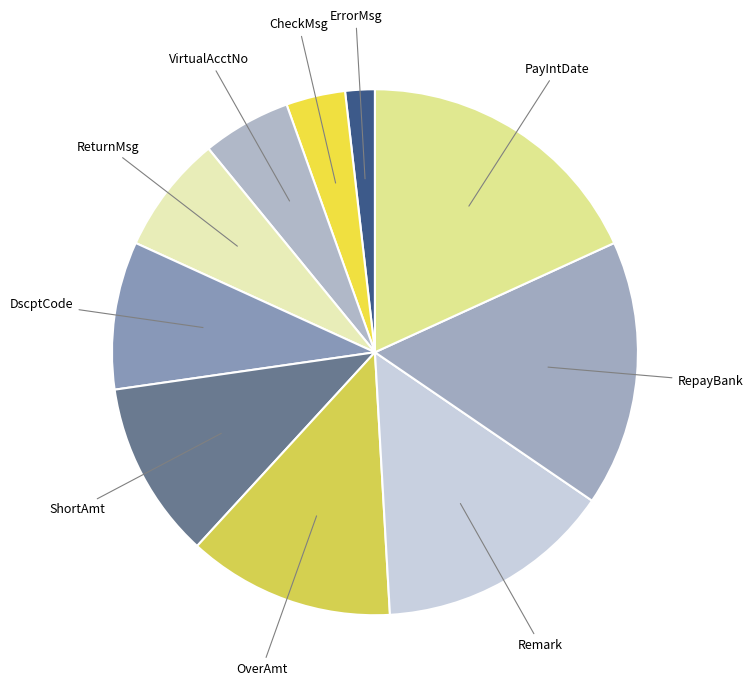

What is the smallest slice in the pie chart?

ErrorMsg